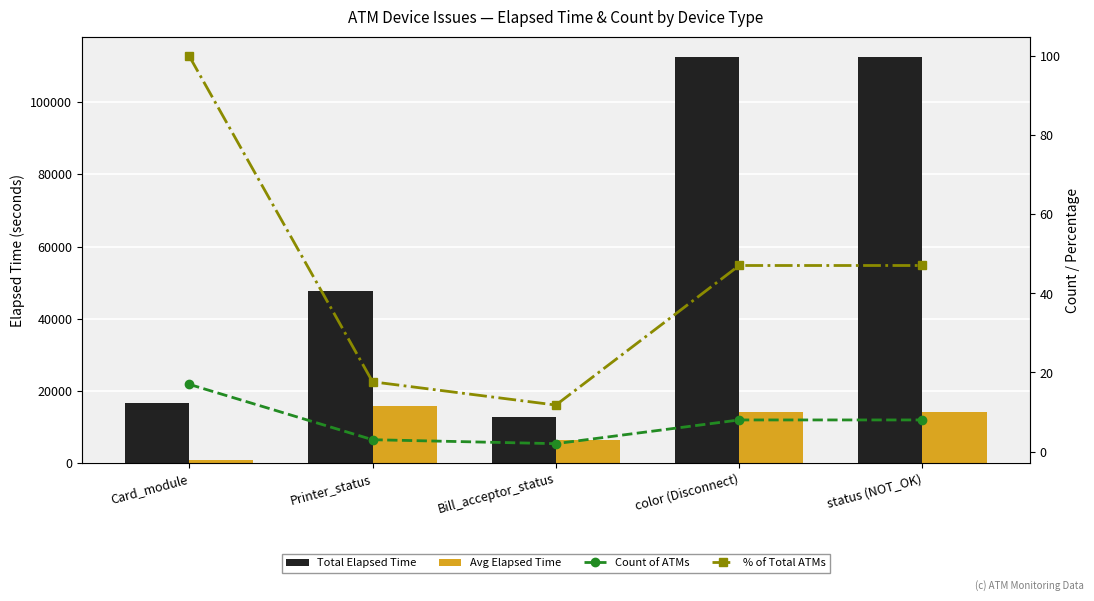

Which series has the largest total across all categories?

Total Elapsed Time